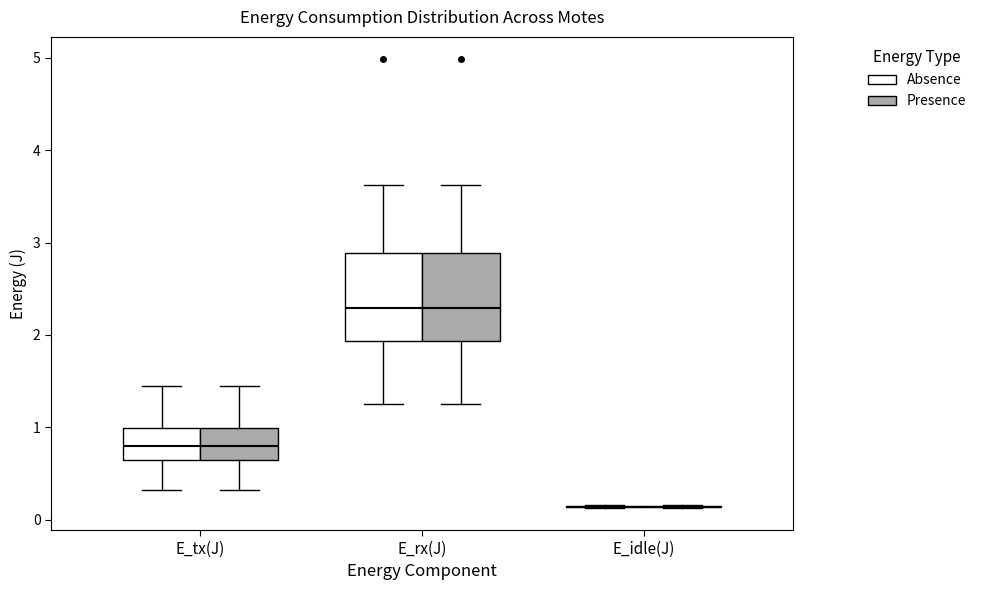

Reading left to right, read every box against the y-axis: the position of its median line, the range the box covers, and the ends of its whiskers. The values are not printed on the chart, so give them approximately, as read against the axis.

E_tx(J) (Absence): median 0.8, box 0.6 to 1.0, whiskers 0.3 to 1.4
E_tx(J) (Presence): median 0.8, box 0.6 to 1.0, whiskers 0.3 to 1.4
E_rx(J) (Absence): median 2.3, box 1.9 to 2.9, whiskers 1.2 to 3.6
E_rx(J) (Presence): median 2.3, box 1.9 to 2.9, whiskers 1.2 to 3.6
E_idle(J) (Absence): box collapsed to a line at 0.1, whiskers 0.1 to 0.2
E_idle(J) (Presence): box collapsed to a line at 0.1, whiskers 0.1 to 0.2